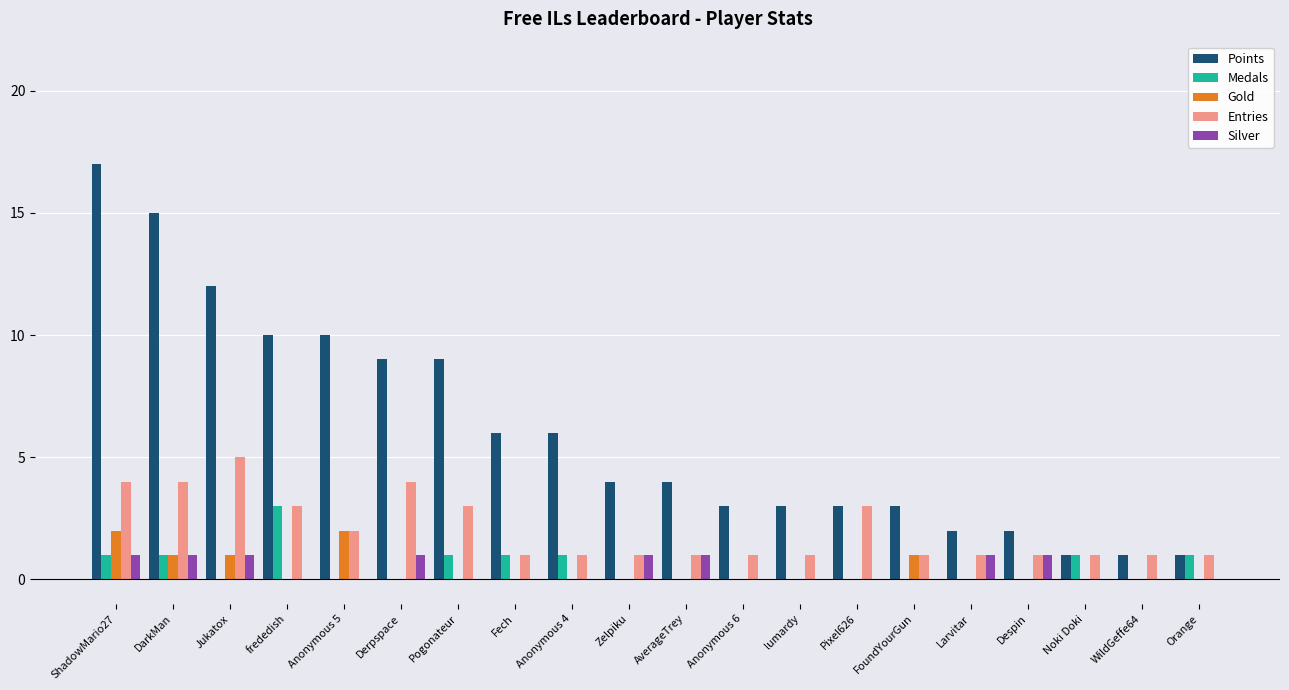

Reading right to left, extract all data points from this chart.

Points: 1	1	1	2	2	3	3	3	3	4	4	6	6	9	9	10	10	12	15	17
Medals: 1	0	1	0	0	0	0	0	0	0	0	1	1	1	0	0	3	0	1	1
Gold: 0	0	0	0	0	1	0	0	0	0	0	0	0	0	0	2	0	1	1	2
Entries: 1	1	1	1	1	1	3	1	1	1	1	1	1	3	4	2	3	5	4	4
Silver: 0	0	0	1	1	0	0	0	0	1	1	0	0	0	1	0	0	1	1	1